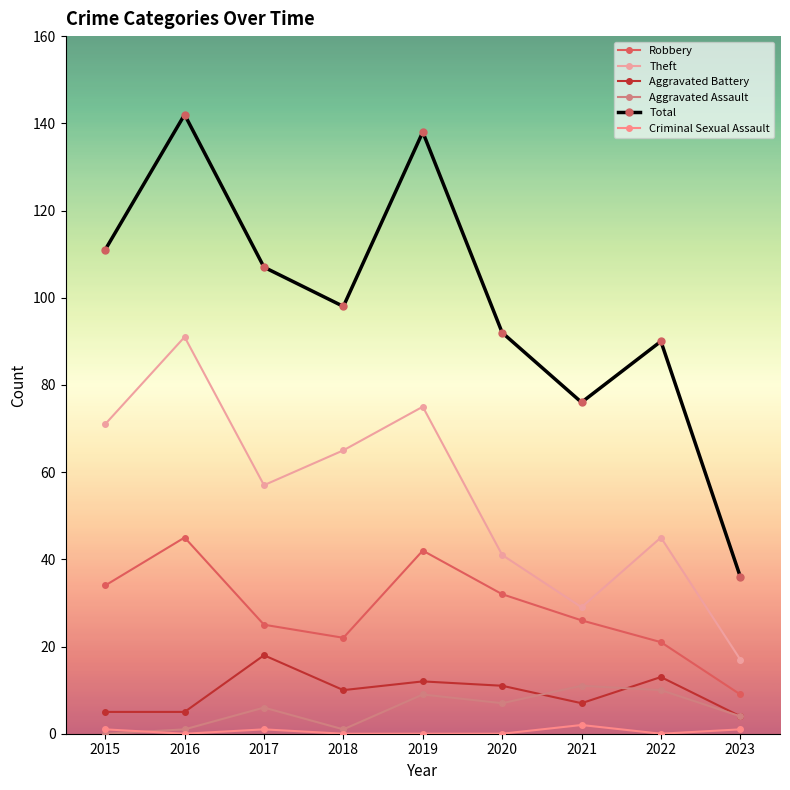

What are all the series names shown in the legend?

Robbery, Theft, Aggravated Battery, Aggravated Assault, Total, Criminal Sexual Assault